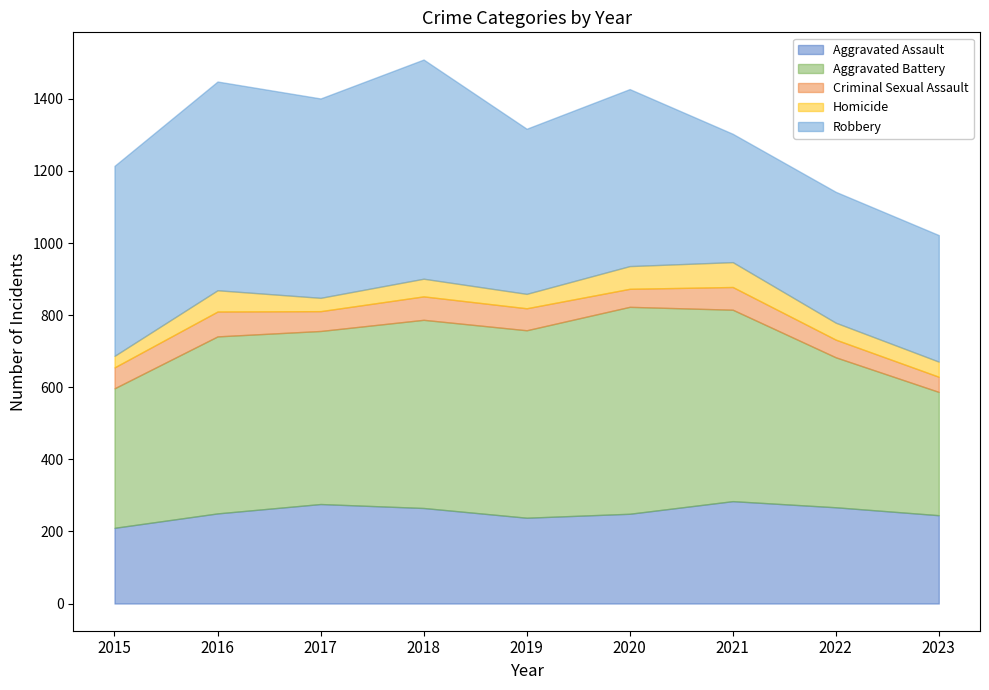

Which series changed the most between 2017 and 2022?

Robbery